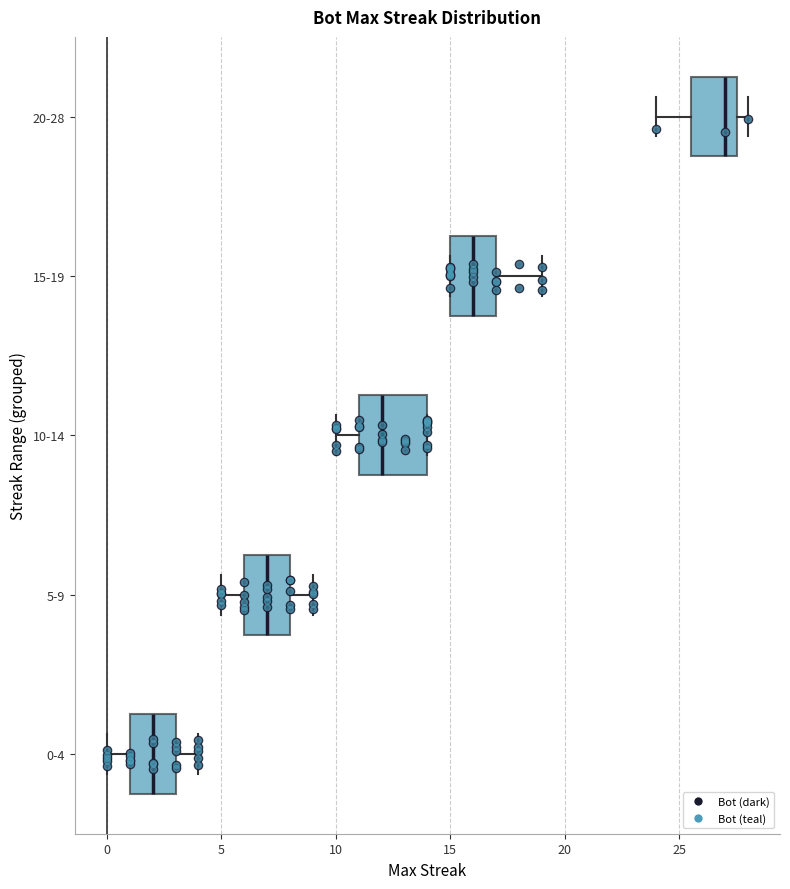

Which box has the furthest to the left median line?

0-4